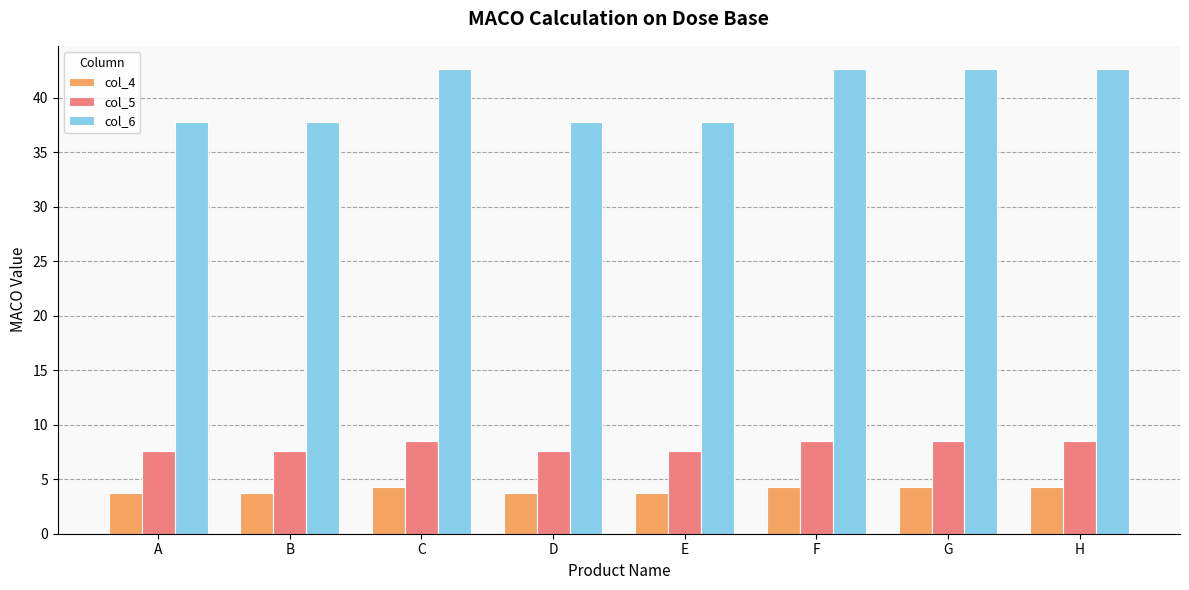

Are the bars horizontal?

No